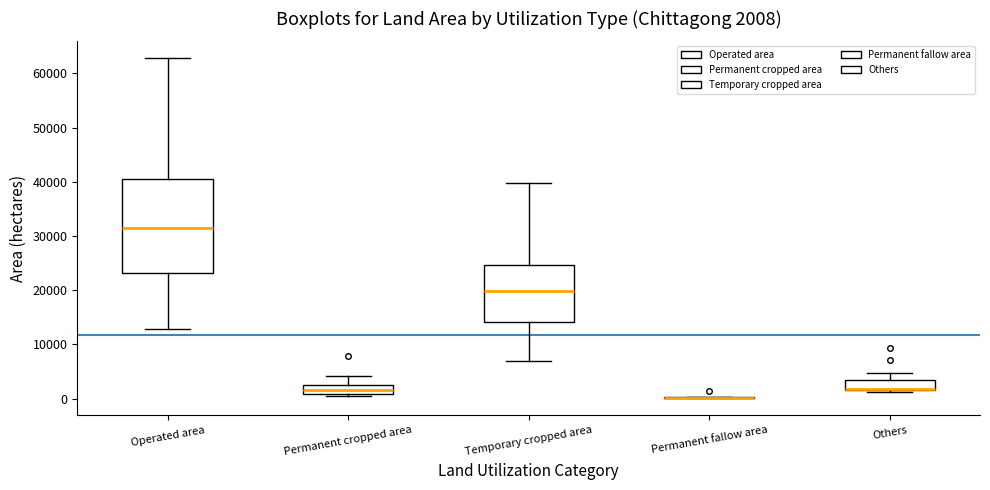

Comparing the boxes themselves (not the whiskers), which one is the tallest?

Operated area